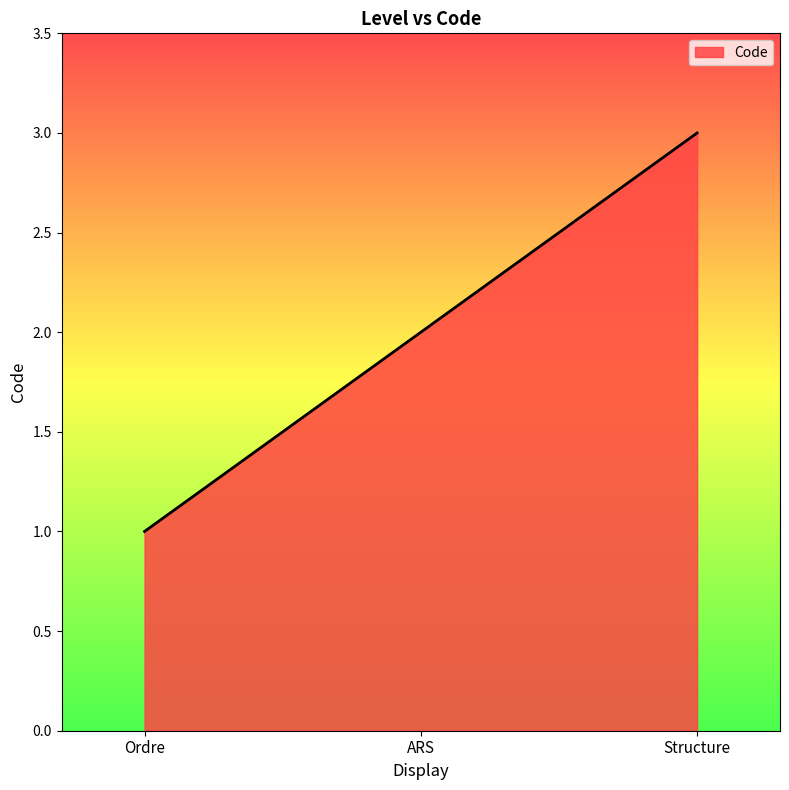

Reading left to right, what are all the values shown in this chart?

1	2	3